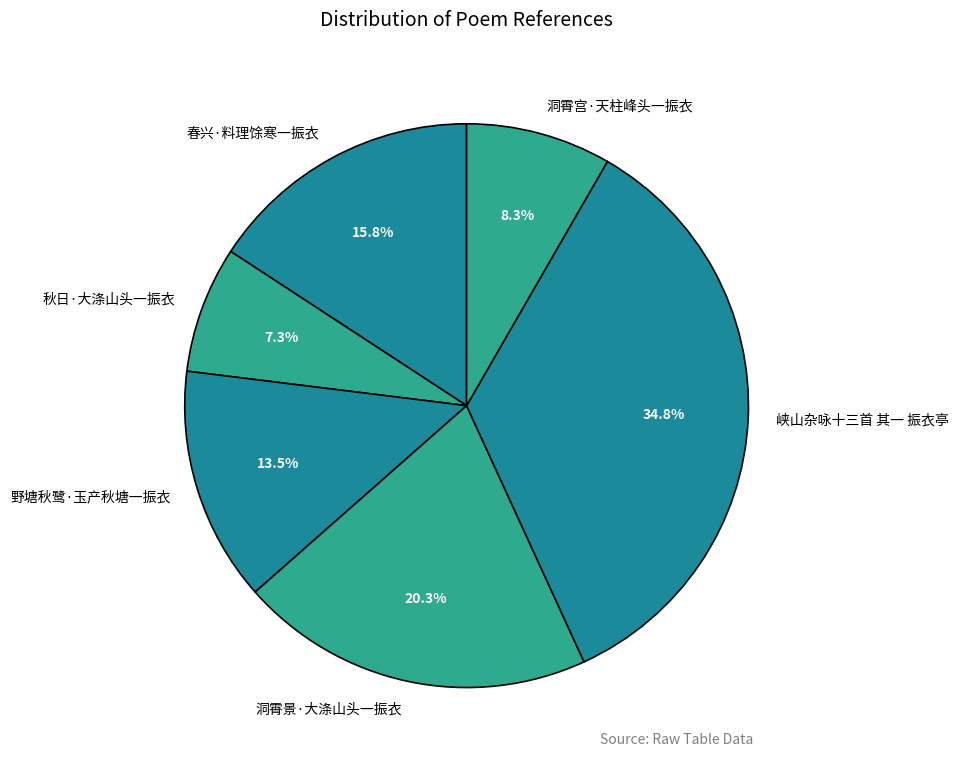

Approximately how many times larger is the value at 野塘秋鹭·玉产秋塘一振衣 compared to 春兴·料理馀寒一振衣?

0.9